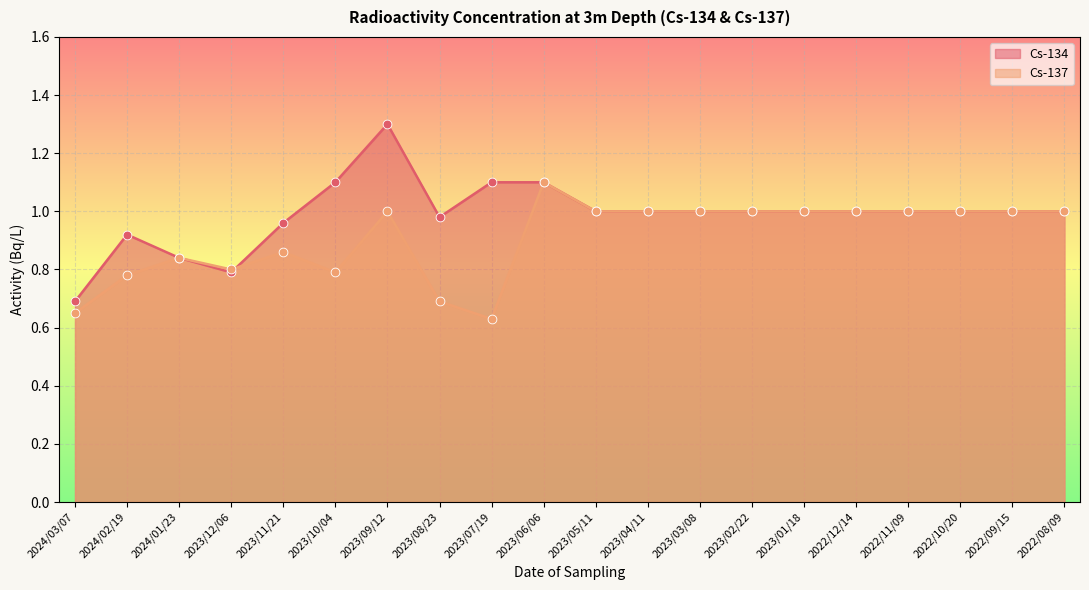

At how many categories does at least one series exceed 1?

4